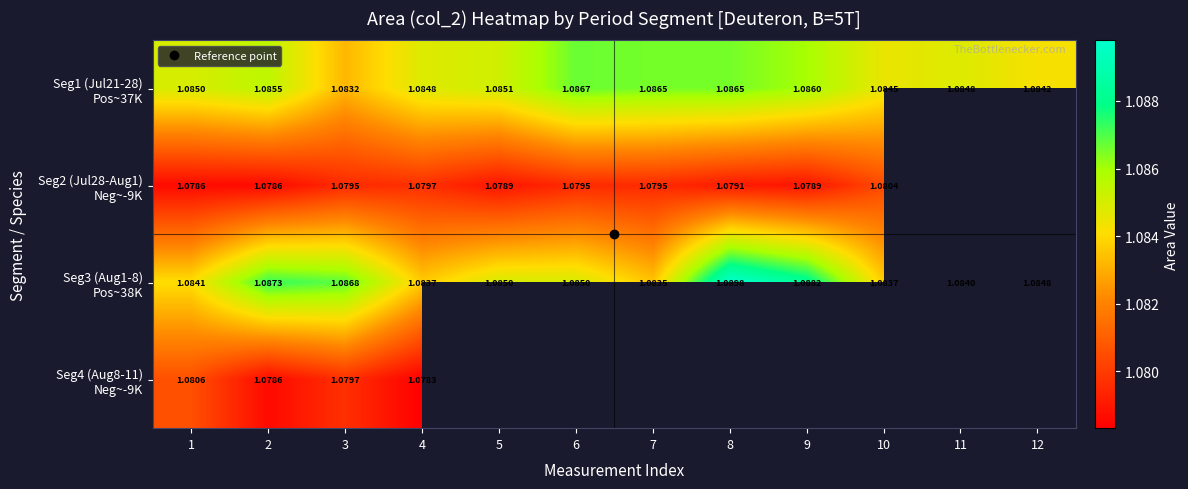

Which category has the highest value in the Seg4 (Aug8-11) Neg~-9K series?

1